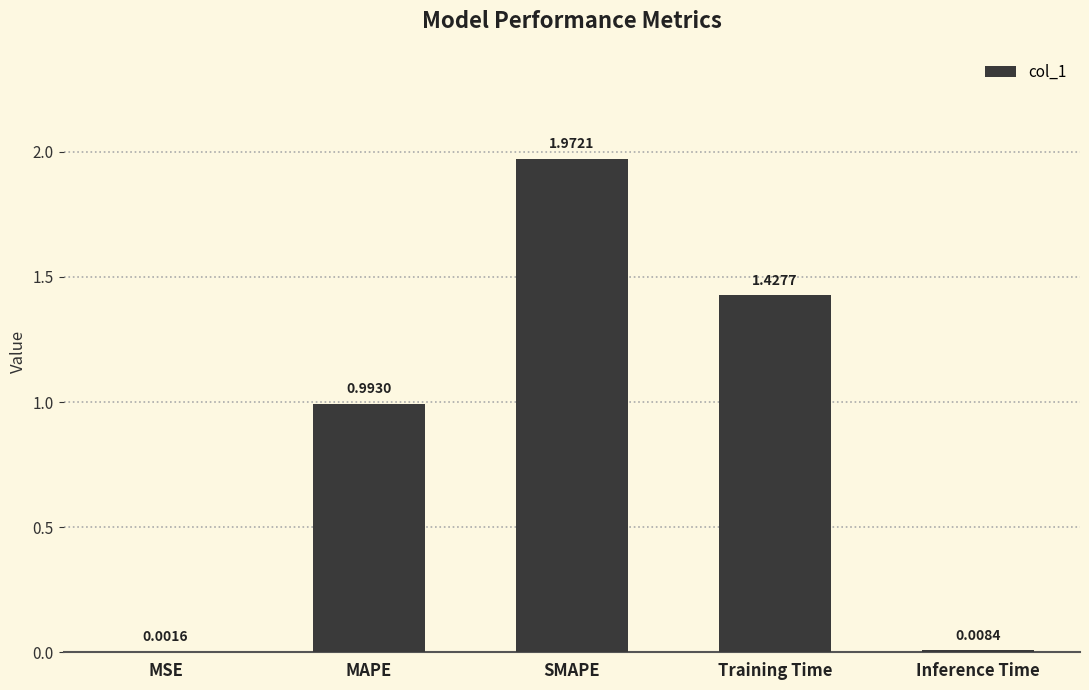

How many categories are shown in the chart?

5